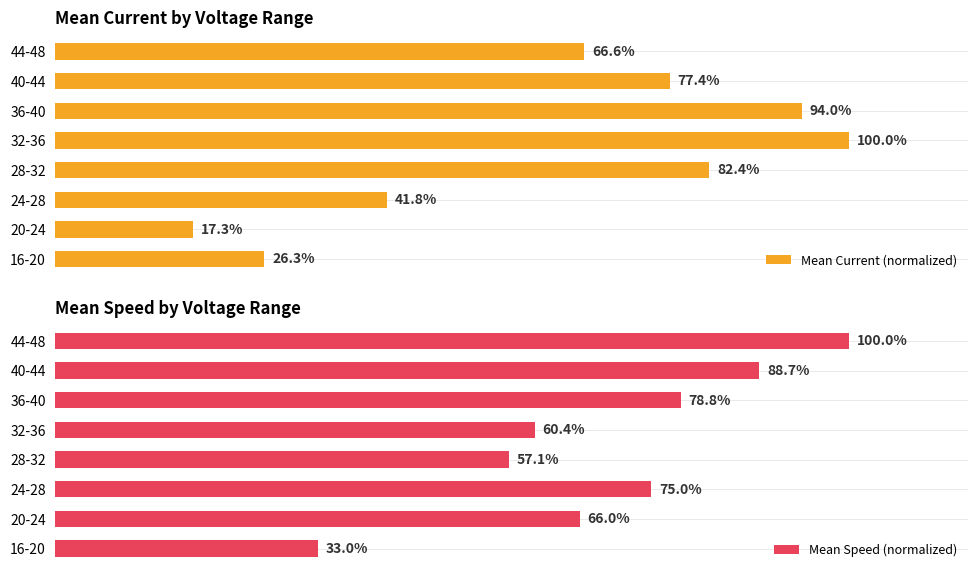

At which label is Mean Current (normalized) closest to 58?

44-48